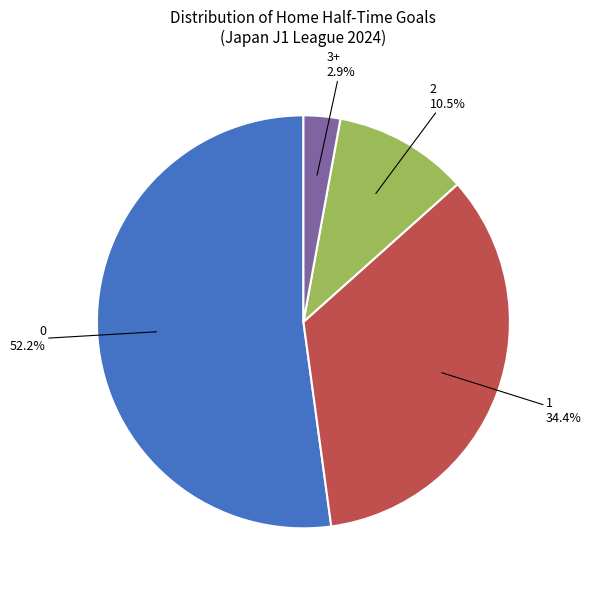

How many slices are in this pie chart?

4